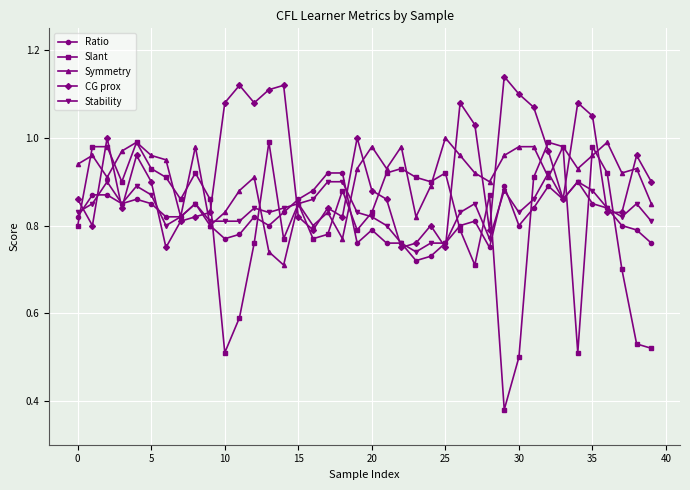

List the series in order of their peak value, highest first.

CG prox, Symmetry, Slant, Ratio, Stability